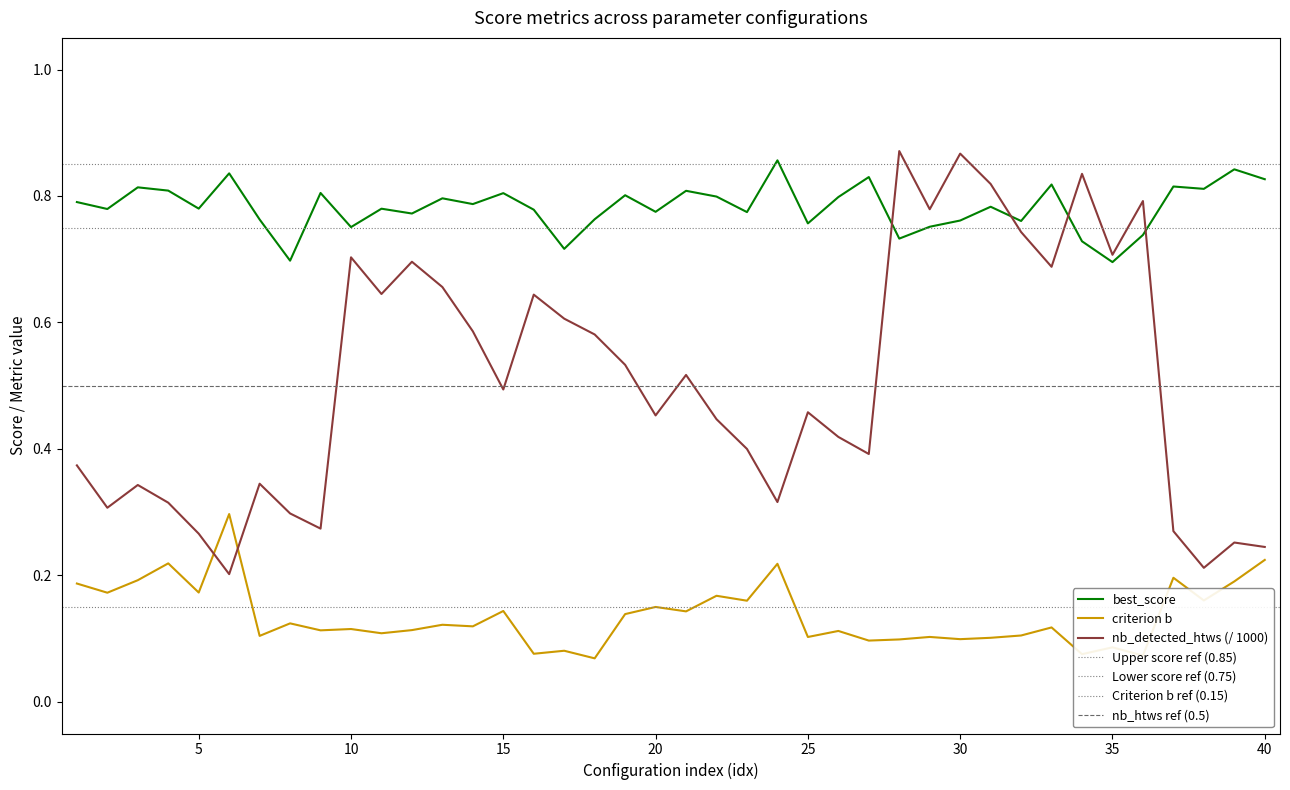

True or false: criterion_b has more than 0 points higher than both neighbors.

True